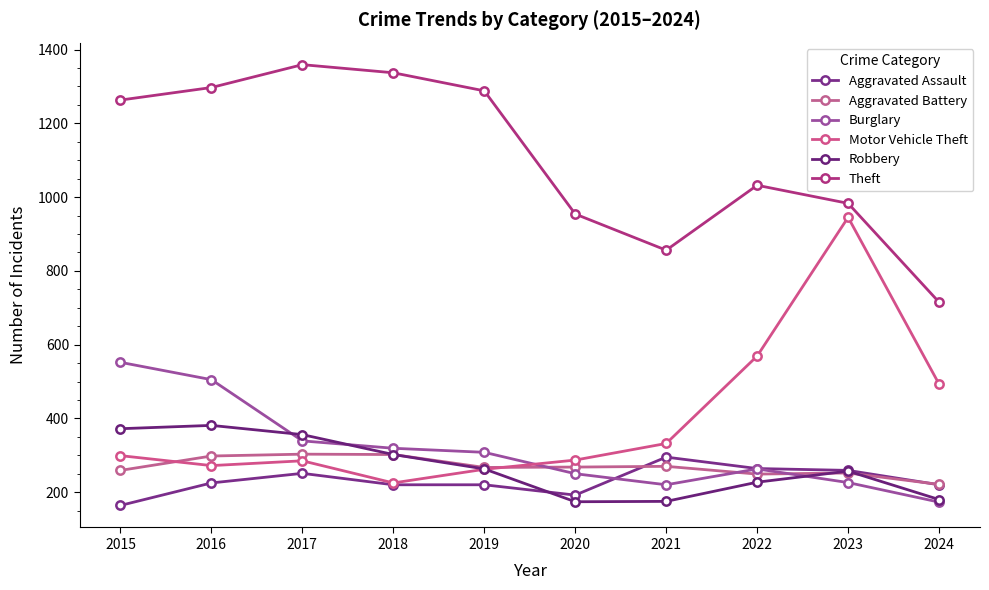

Reading left to right, what are all the values shown in this chart?

Aggravated Assault: 2015=164	2016=225	2017=251	2018=220	2019=220	2020=192	2021=295	2022=264	2023=259	2024=220
Aggravated Battery: 2015=259	2016=298	2017=303	2018=302	2019=267	2020=268	2021=270	2022=249	2023=252	2024=221
Burglary: 2015=552	2016=505	2017=339	2018=319	2019=308	2020=250	2021=220	2022=263	2023=226	2024=173
Motor Vehicle Theft: 2015=299	2016=272	2017=285	2018=225	2019=262	2020=287	2021=332	2022=569	2023=945	2024=493
Robbery: 2015=372	2016=381	2017=356	2018=302	2019=263	2020=174	2021=175	2022=227	2023=257	2024=180
Theft: 2015=1263	2016=1297	2017=1359	2018=1337	2019=1288	2020=954	2021=856	2022=1032	2023=983	2024=715